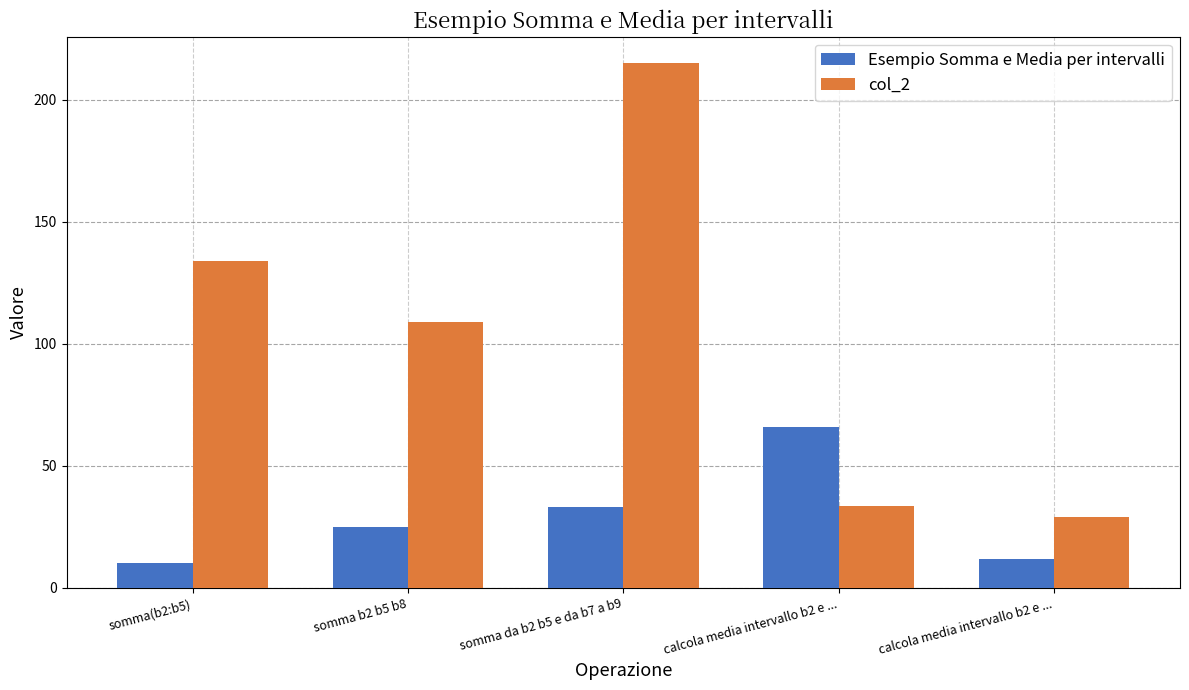

How many series are shown in this chart?

2